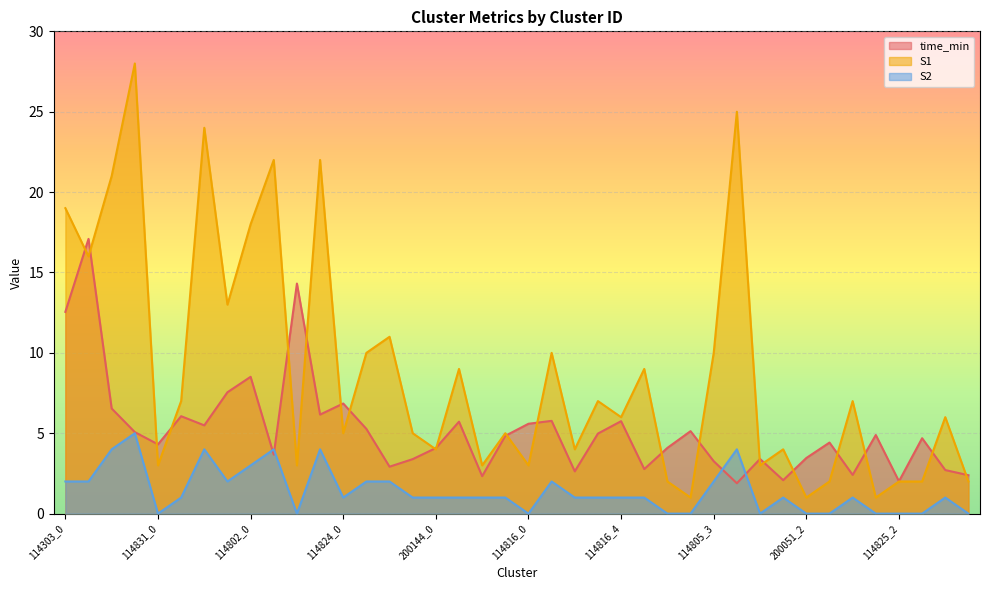

Reading left to right, extract all data points from this chart.

time_min: 12.6	17.1	6.5	5.1	4.3	6.1	5.5	7.5	8.5	3.7	14.3	6.2	6.8	5.3	2.9	3.4	4.1	5.7	2.3	4.8	5.6	5.8	2.6	5.0	5.8	2.8	4.1	5.1	3.3	1.9	3.4	2.1	3.5	4.4	2.4	4.9	2.0	4.7	2.7	2.4
S1: 19.0	16.0	21.0	28.0	3.0	7.0	24.0	13.0	18.0	22.0	3.0	22.0	5.0	10.0	11.0	5.0	4.0	9.0	3.0	5.0	3.0	10.0	4.0	7.0	6.0	9.0	2.0	1.0	10.0	25.0	3.0	4.0	1.0	2.0	7.0	1.0	2.0	2.0	6.0	2.0
S2: 2.0	2.0	4.0	5.0	0.0	1.0	4.0	2.0	3.0	4.0	0.0	4.0	1.0	2.0	2.0	1.0	1.0	1.0	1.0	1.0	0.0	2.0	1.0	1.0	1.0	1.0	0.0	0.0	2.0	4.0	0.0	1.0	0.0	0.0	1.0	0.0	0.0	0.0	1.0	0.0